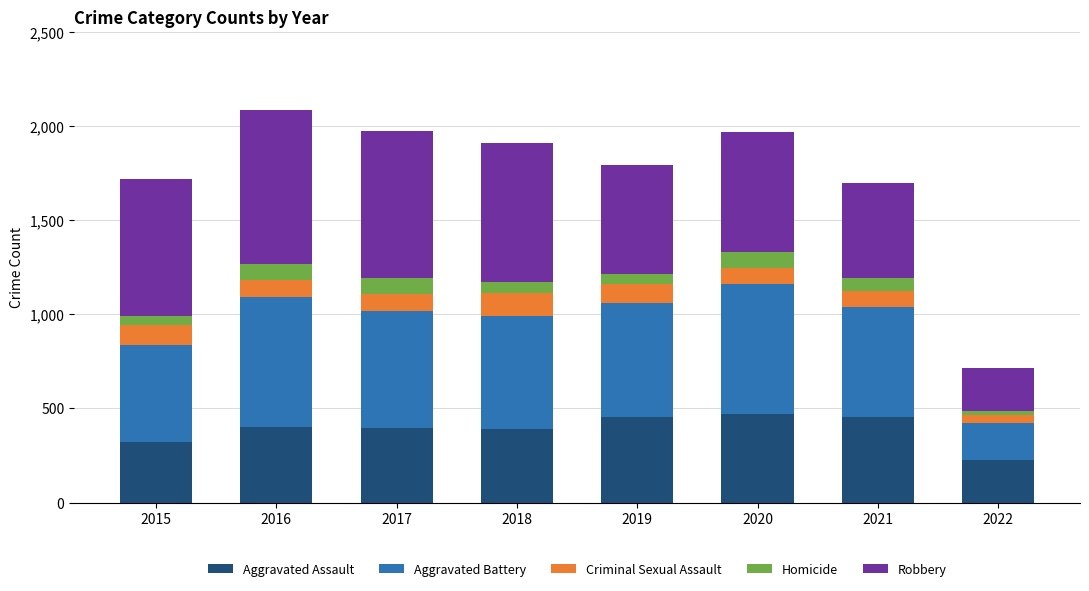

What value does the Aggravated Assault series have at 2015?

323